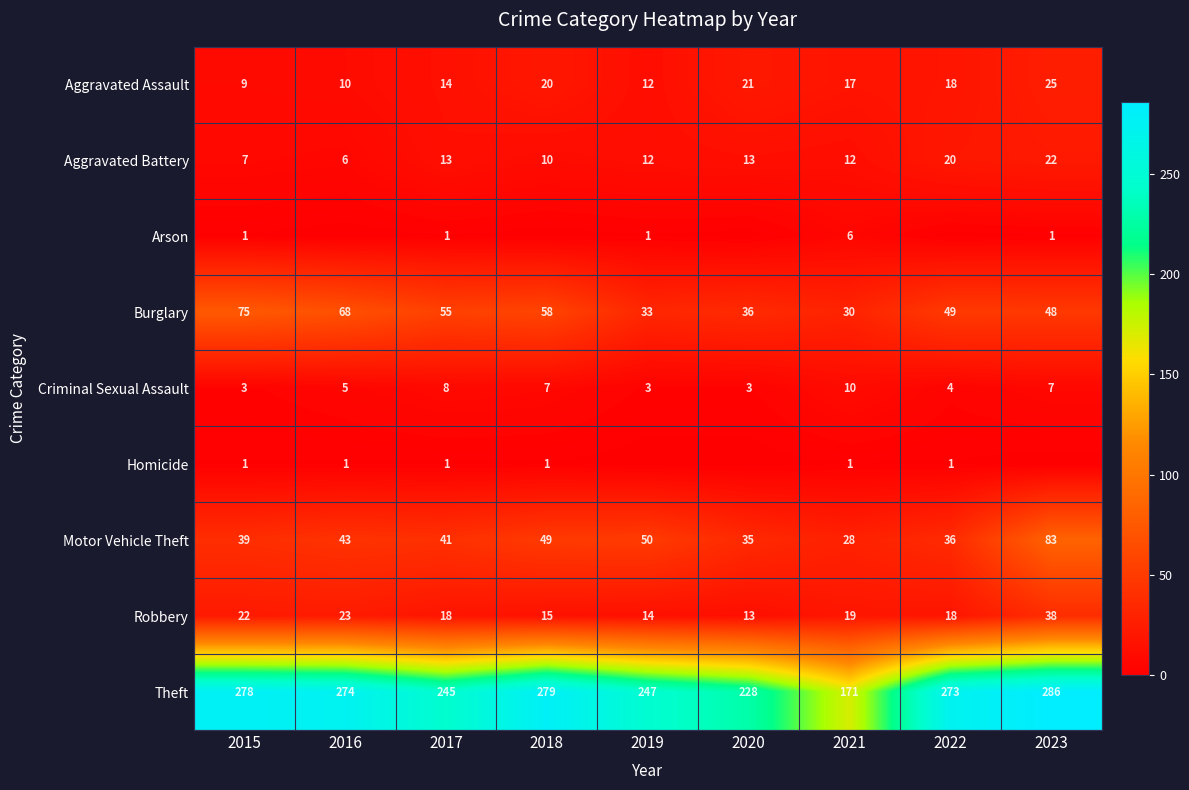

Is the value of Aggravated Battery at 2015 greater than the value of Theft at 2015?

No